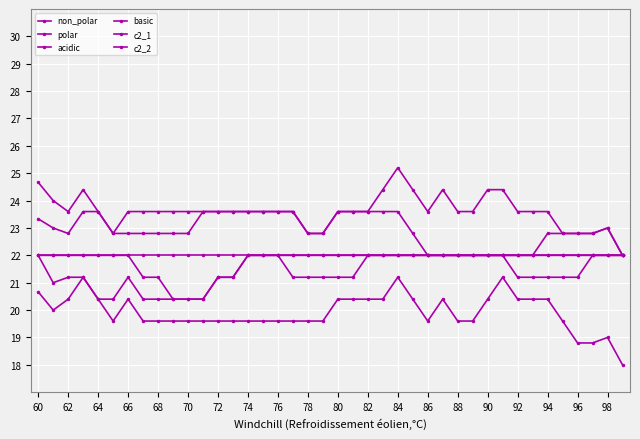

True or false: non_polar and c2_1 cross at least once.

False